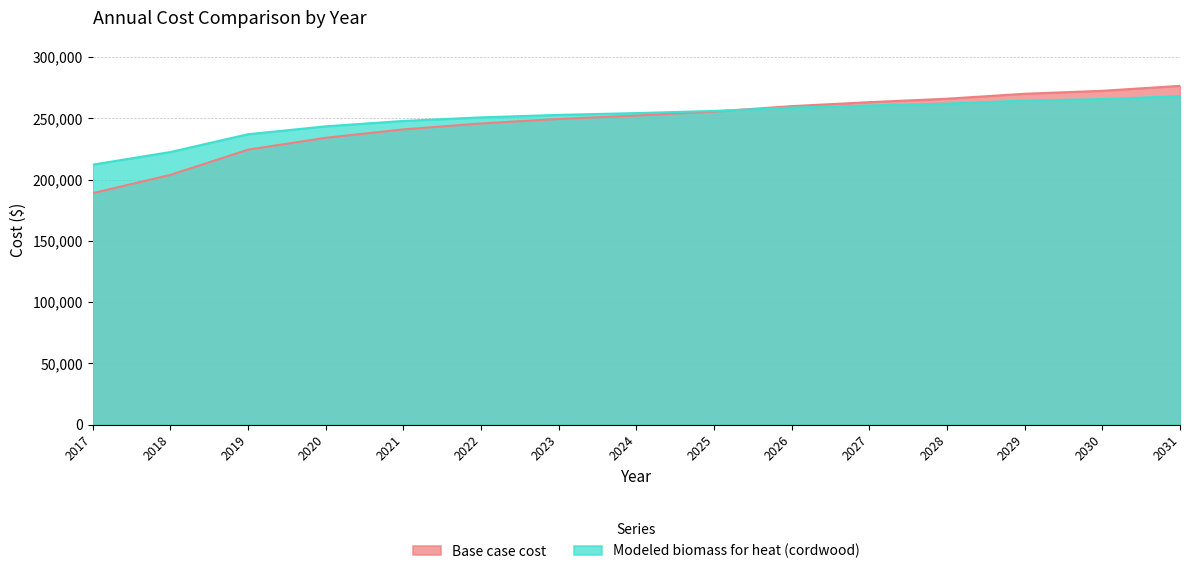

What is the difference between the maximum and second lowest values in the Modeled biomass for heat (cordwood) series?

45618.0